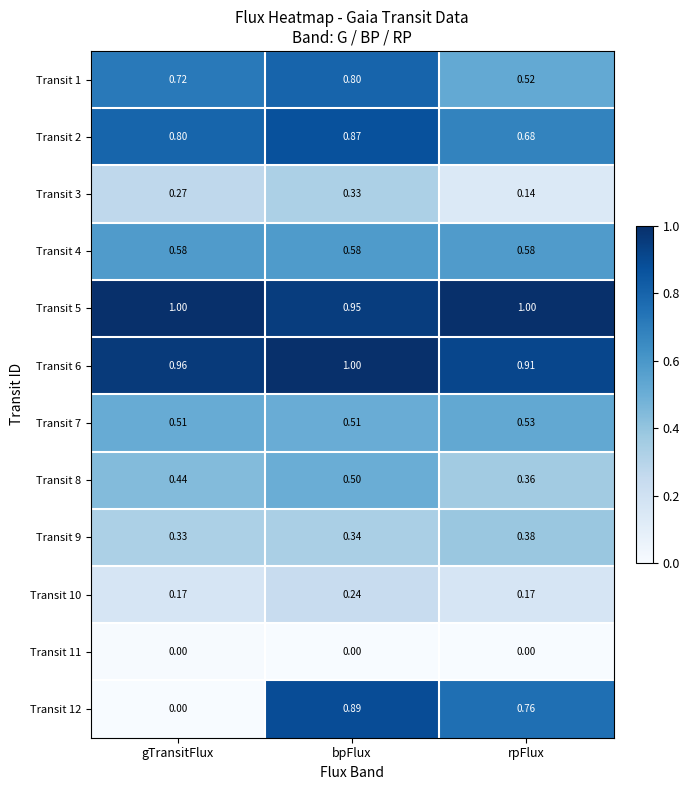

At how many categories does at least one series exceed 0?

3